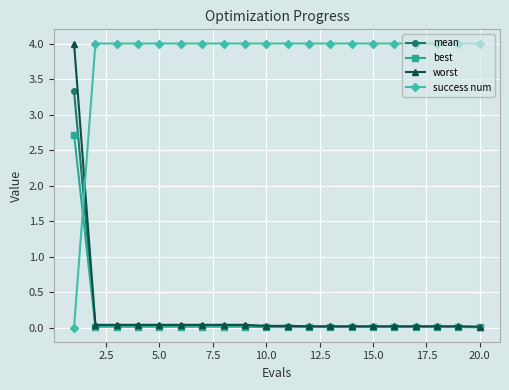

What is the maximum value for best?

2.7